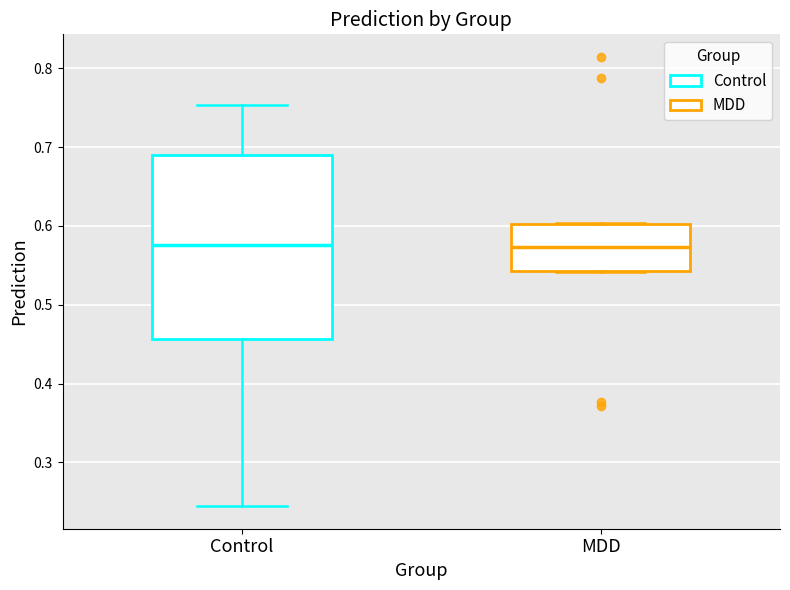

Reading left to right, read every box against the y-axis: the position of its median line, the range the box covers, and the ends of its whiskers. The values are not printed on the chart, so give them approximately, as read against the axis.

Control: median 0.58, box 0.46 to 0.69, whiskers 0.24 to 0.75
MDD: median 0.57, box 0.54 to 0.60, whiskers 0.54 to 0.60